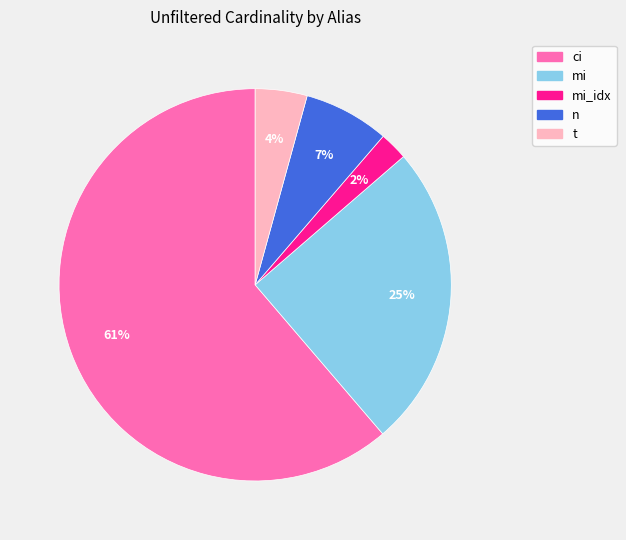

Is there a majority slice in this chart?

Yes